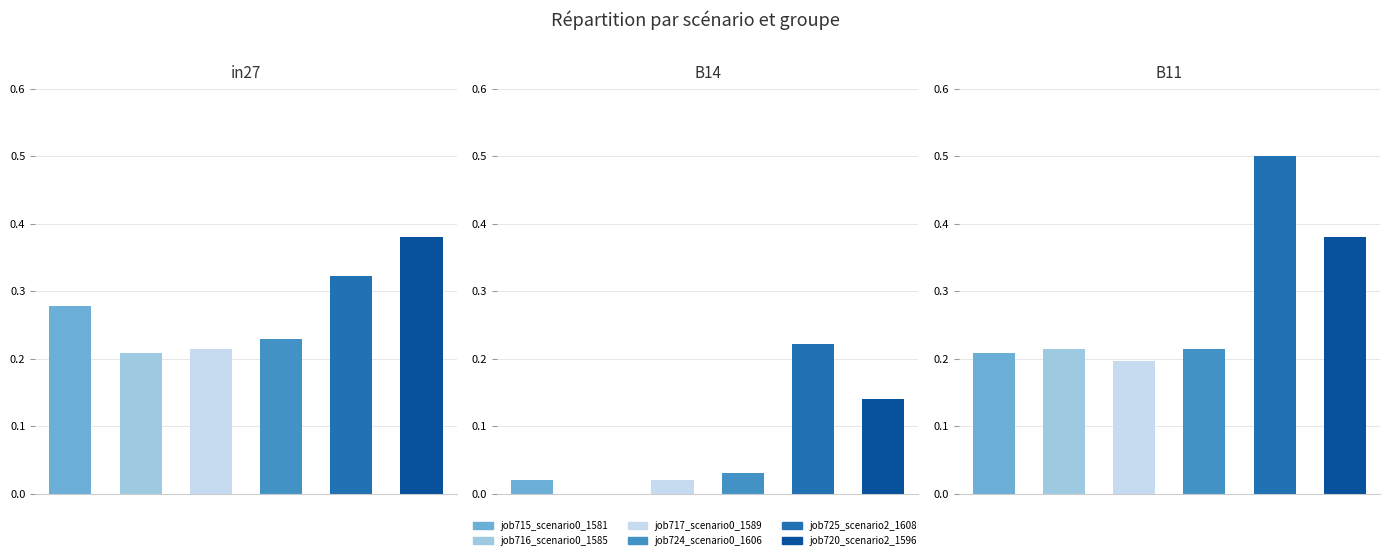

Rank the series by their maximum value, from highest to lowest.

job725_scenario2_1608, job720_scenario2_1596, job715_scenario0_1581, job724_scenario0_1606, job716_scenario0_1585, job717_scenario0_1589